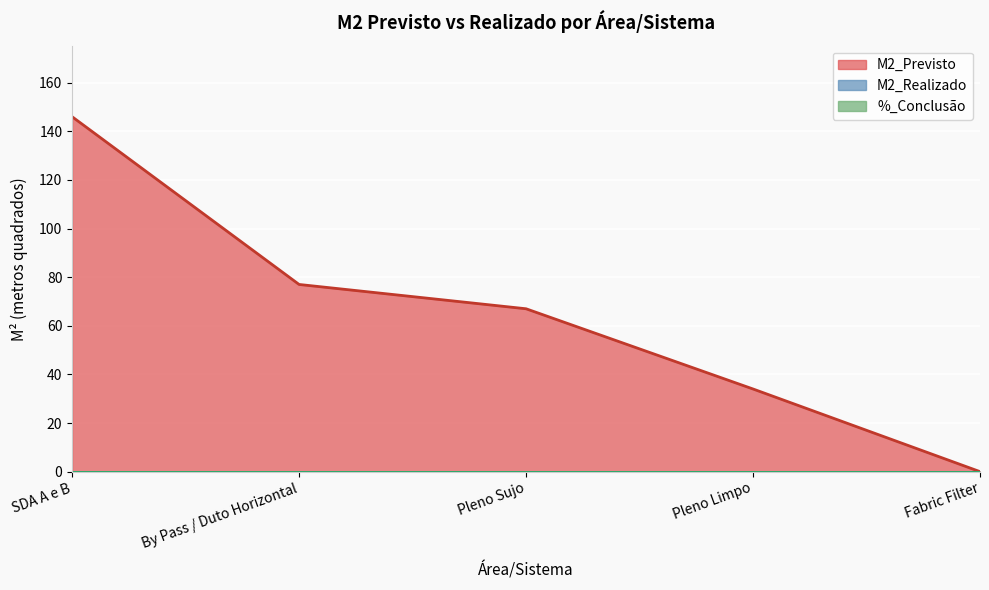

At how many categories does at least one series exceed 24?

4